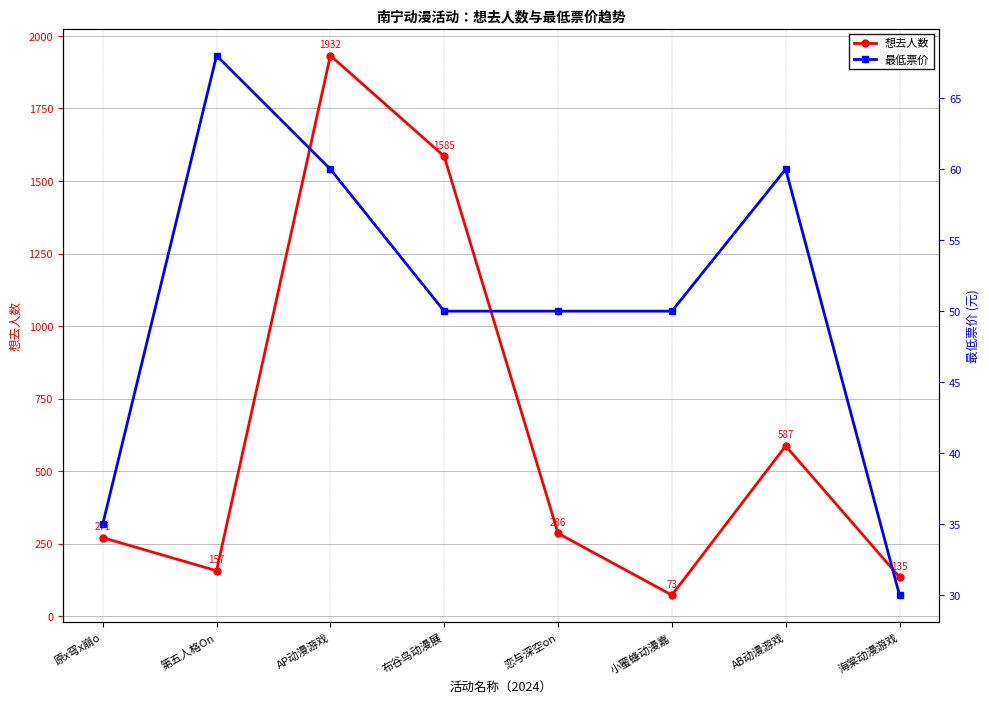

How many values in the 想去人数 series exceed 286?

3